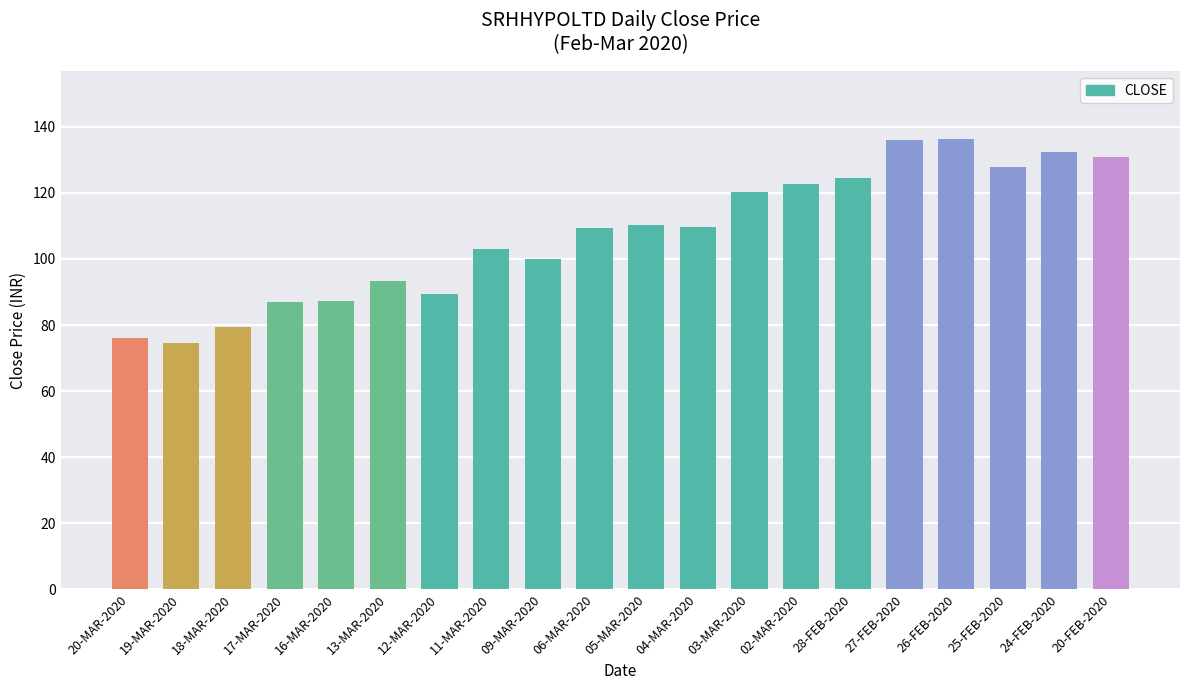

What is the difference between the second highest and minimum values?

61.4